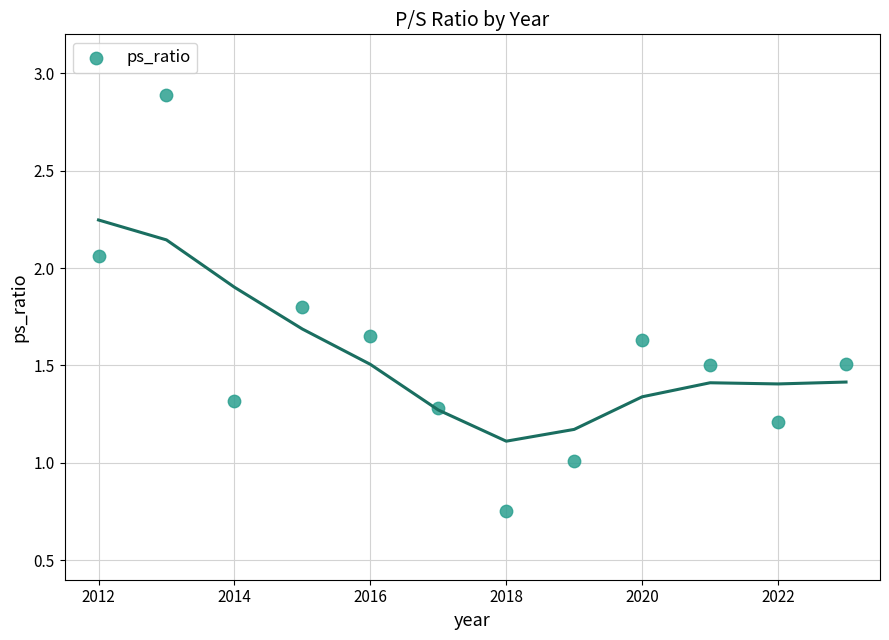

What is the range of X values (max minus min)?

11.0